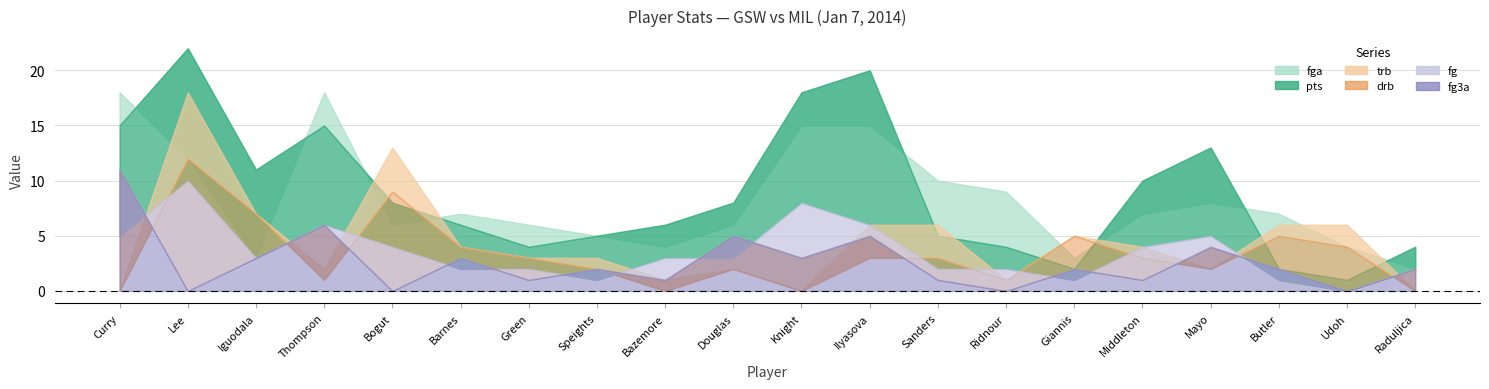

In pts, how many points are lower than both neighbors (excluding endpoints)?

4